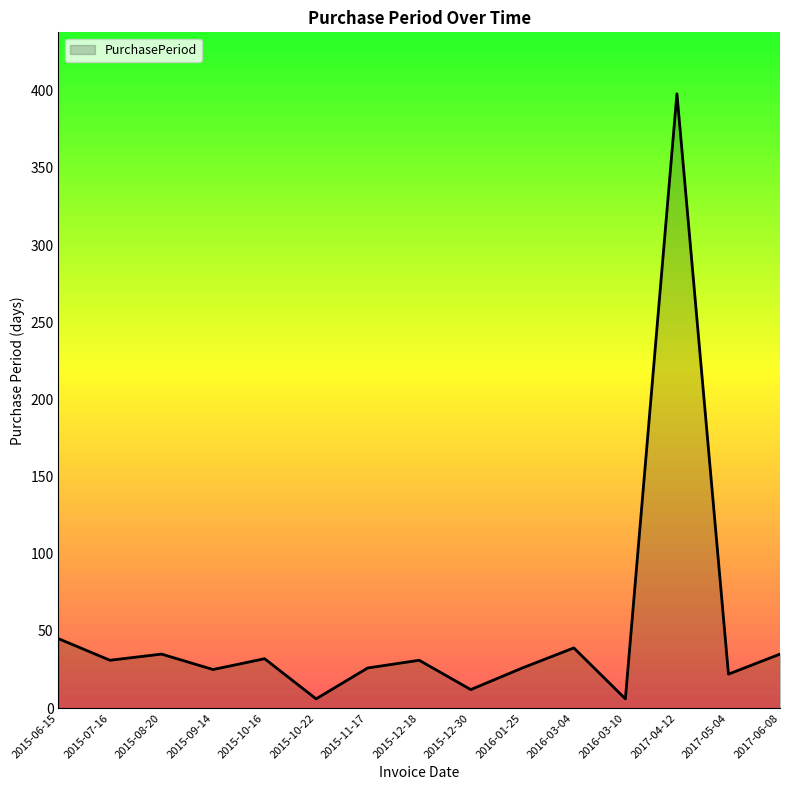

At which category does the chart reach its peak across all series?

2017-04-12